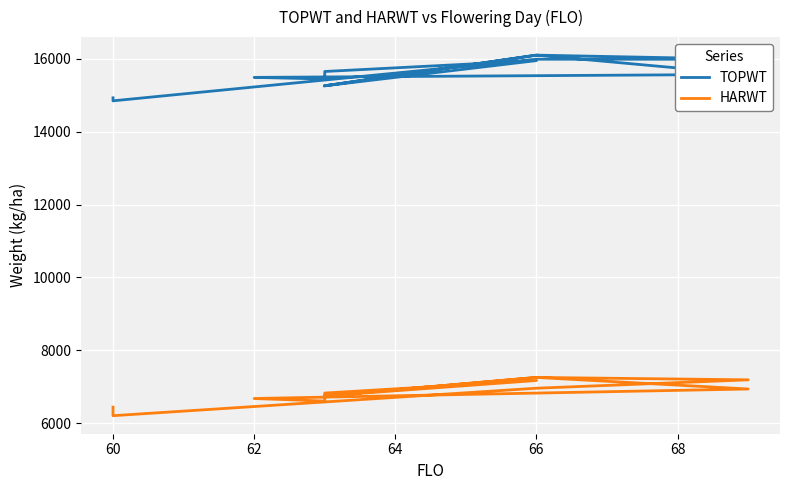

Rank the series by their average value, from highest to lowest.

TOPWT, HARWT